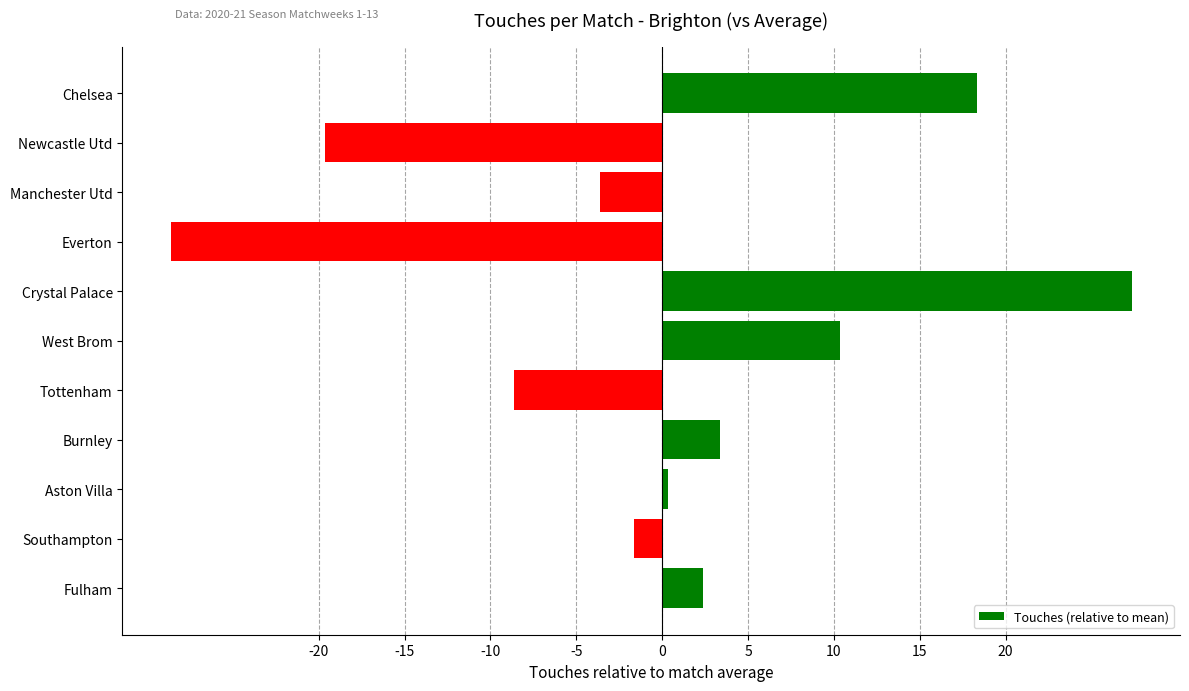

What is the difference between the second highest and minimum values?

47.0